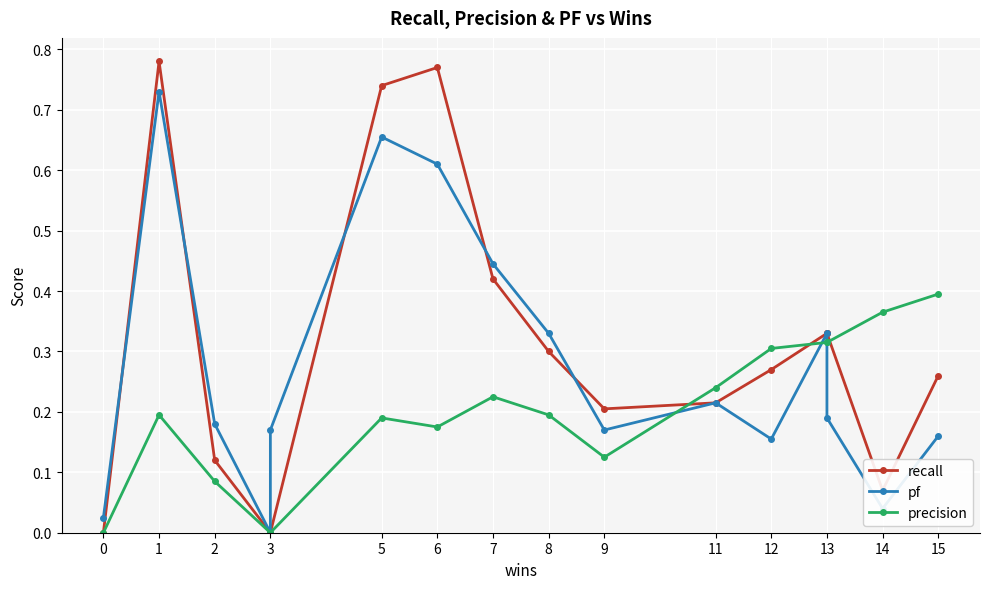

The value of recall at 11 is 0.1. True or false?

False